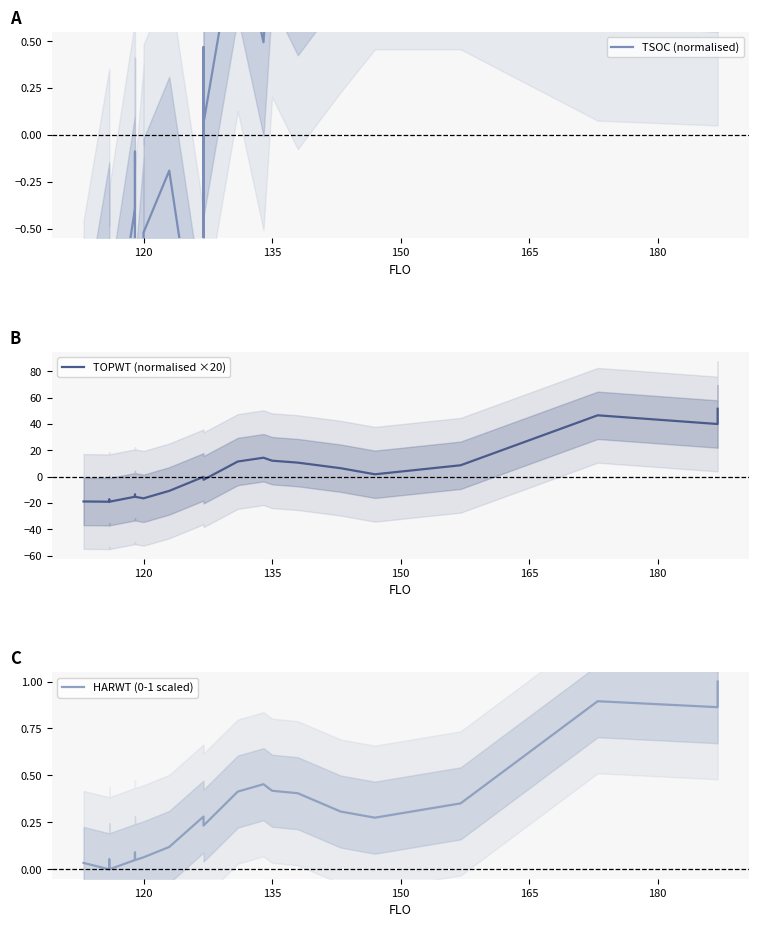

Reading right to left, transcribe all the data shown in this chart.

TSOC (normalised): 1.1	1.1	1.1	1.5	1.5	1.2	0.9	1.2	0.5	1.1	0.1	-0.8	0.5	-1.4	-0.2	-0.5	-0.5	-1.1	-0.6	-1.2	-0.1	-0.4	-1.3	-1.5	-0.6	-1.5
TOPWT (normalised ×20): 51.5	39.9	46.5	8.6	1.7	6.3	10.6	12.0	14.3	11.4	-2.4	-2.4	-1.9	-0.2	-10.9	-16.5	-16.5	-16.5	-16.5	-15.3	-13.7	-15.3	-19.1	-17.5	-19.1	-18.9
HARWT (0-1 scaled): 1.0	0.9	0.9	0.4	0.3	0.3	0.4	0.4	0.5	0.4	0.2	0.2	0.2	0.3	0.1	0.1	0.1	0.1	0.1	0.0	0.1	0.0	0.0	0.1	0.0	0.0